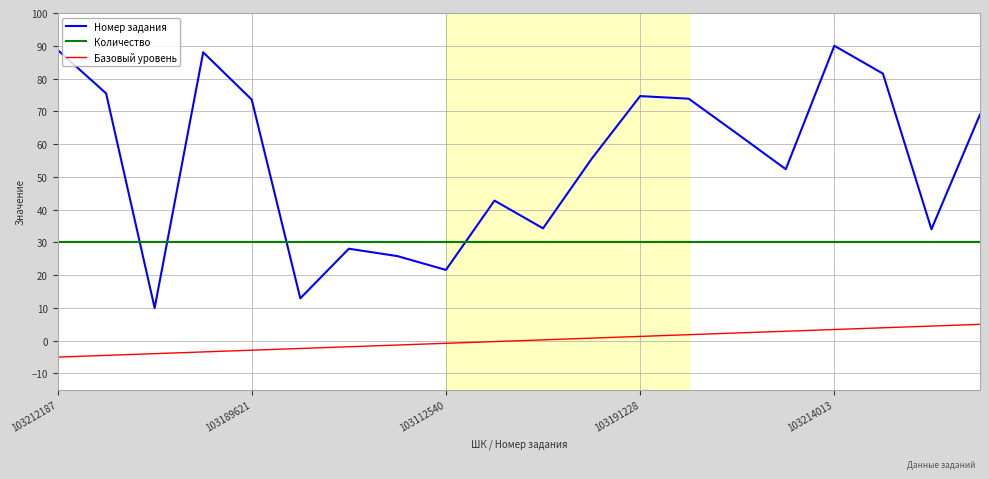

How many times do Номер задания and Количество cross each other?

4